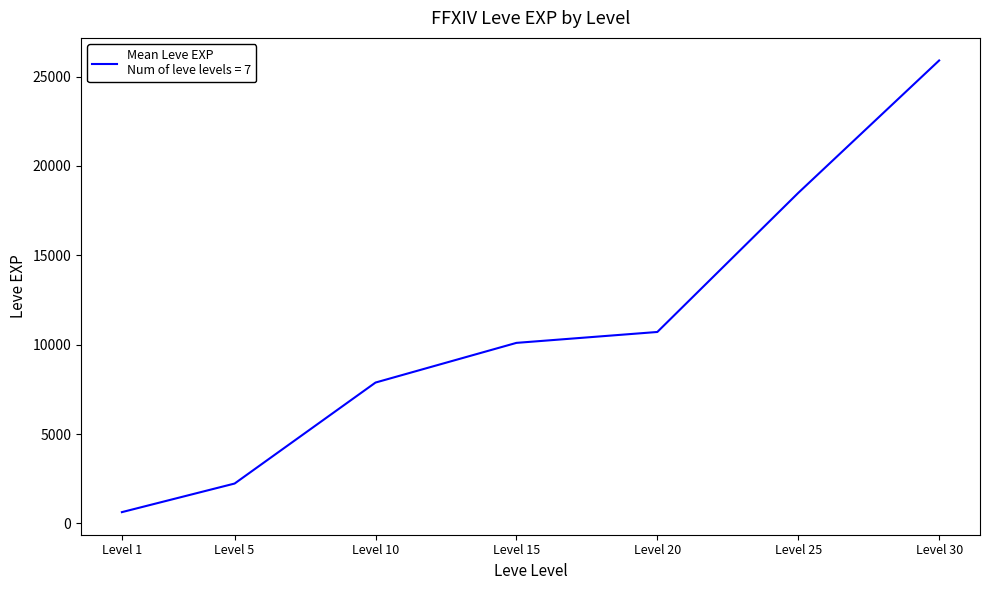

Reading left to right, transcribe all the data shown in this chart.

630	2230	7880	10100	10710	18490	25900